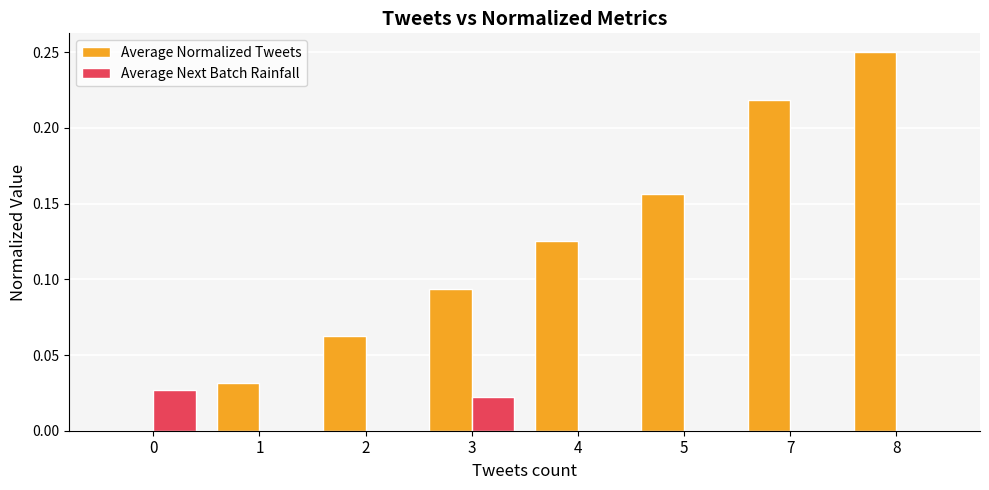

Which label corresponds to the largest value in the chart?

8